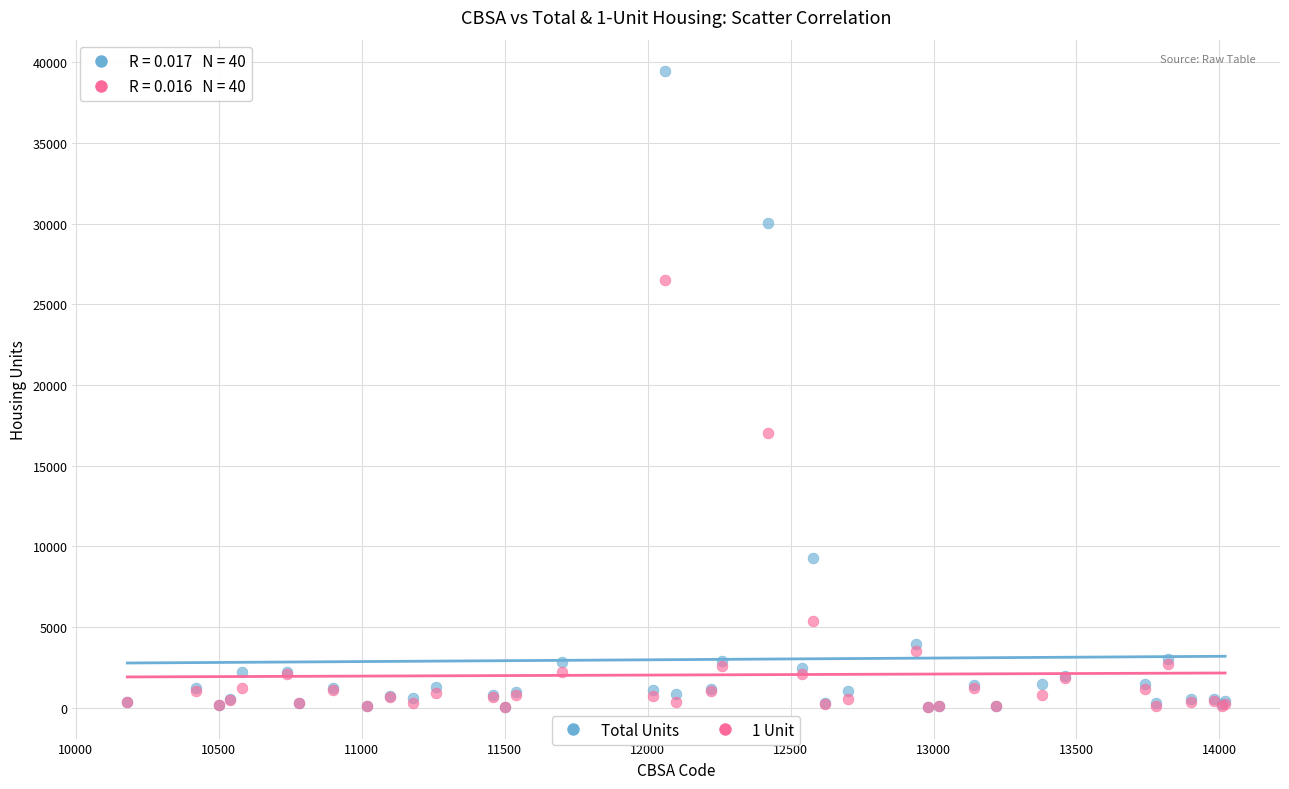

Across all series, what Y value is closest to 19747?

17030